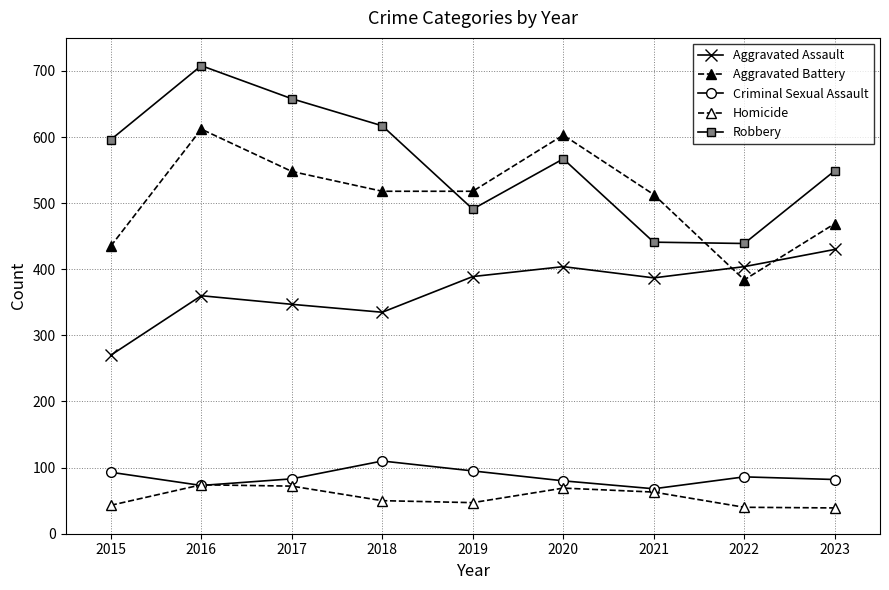

Is this an area chart (filled region under the line)?

No